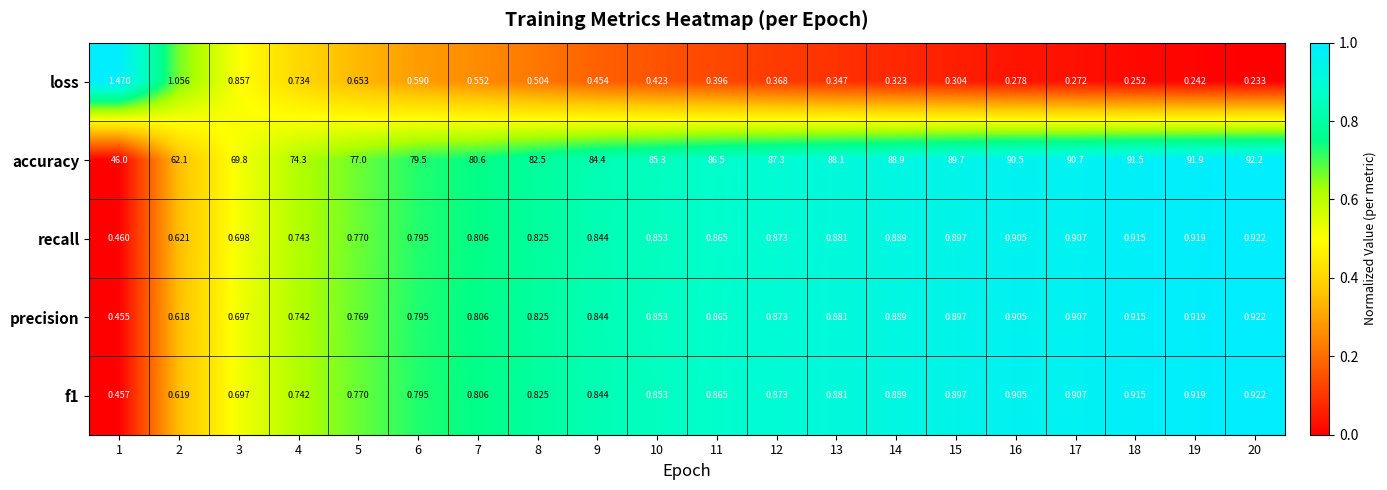

What is the spread (max minus min) of values at 15?

89.4